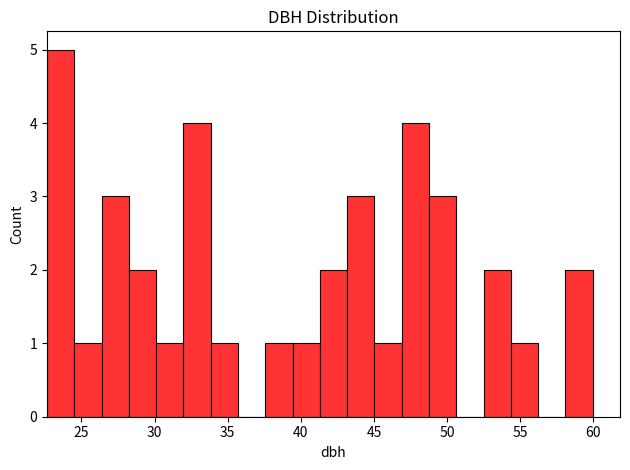

Read against the x-axis, roughly where is the centre of the tallest bar?

23.5